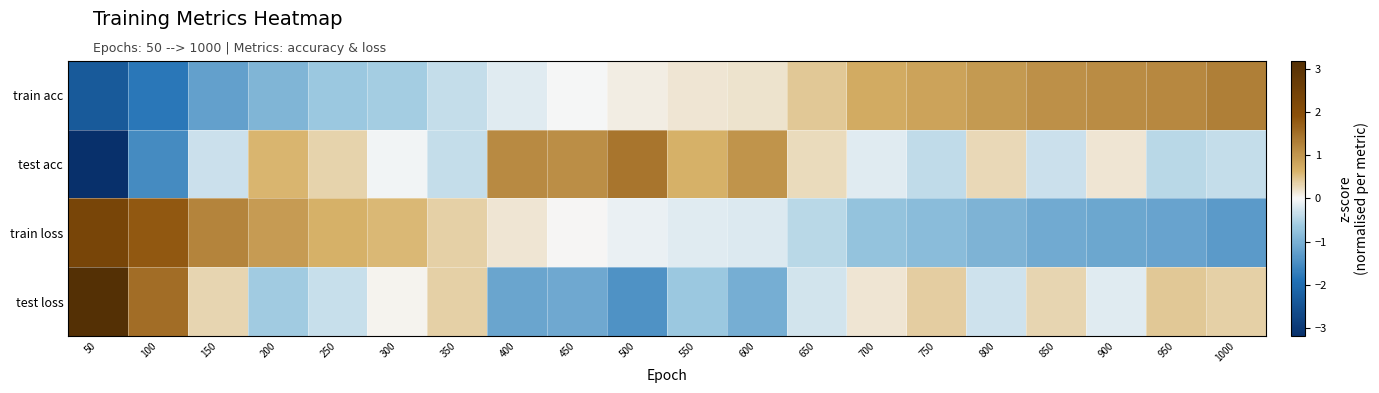

At 100, list the series in order from smallest to largest.

train acc, test acc, test loss, train loss